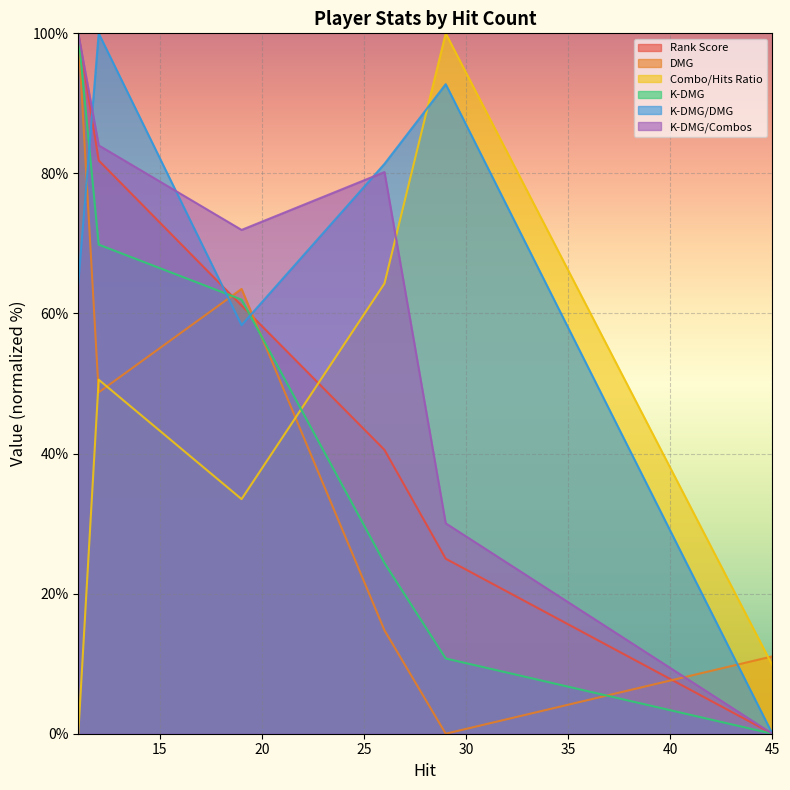

Reading left to right, transcribe all the data shown in this chart.

Rank Score: 11=100.0	12=81.8	19=61.1	26=40.5	29=25.0	45=0.0
DMG: 11=100.0	12=48.7	19=63.5	26=14.8	29=0.0	45=11.0
Combo/Hits Ratio: 11=0.0	12=50.5	19=33.5	26=64.3	29=100.0	45=9.8
K-DMG: 11=100.0	12=69.8	19=62.0	26=24.4	29=10.7	45=0.0
K-DMG/DMG: 11=64.3	12=100.0	19=58.3	26=81.4	29=92.7	45=0.0
K-DMG/Combos: 11=100.0	12=84.0	19=71.9	26=80.2	29=30.0	45=0.0